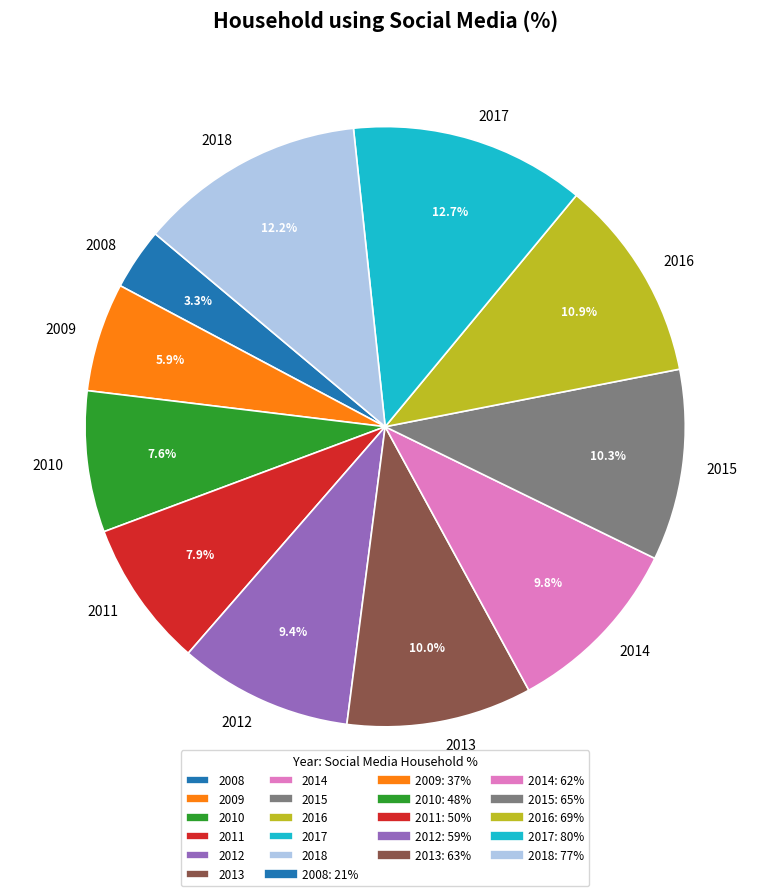

Is there any slice that represents more than half of the pie?

No